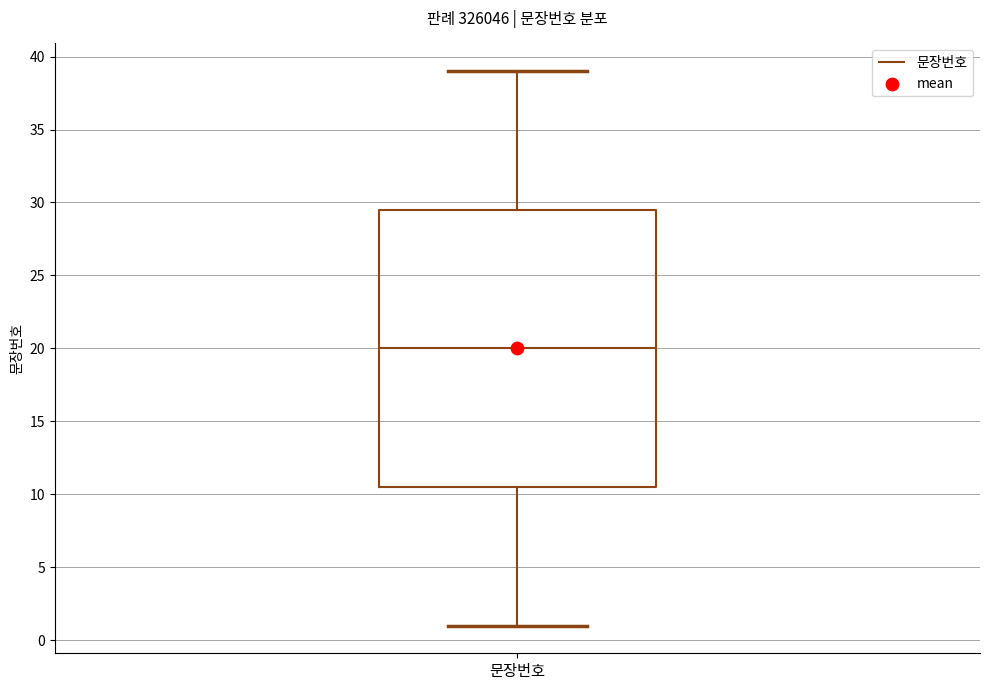

Read this box plot against the y-axis: the position of the median line, the range covered by the box, and the ends of both whiskers. The values are not printed on the chart, so give them approximately, as read against the axis.

median 20.0, box 10.5 to 29.5, whiskers 1.0 to 39.0